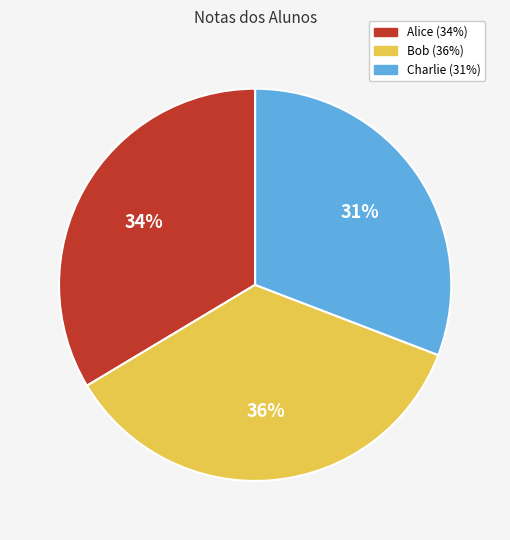

What is the ratio of the value at Alice to the value at Bob?

0.9